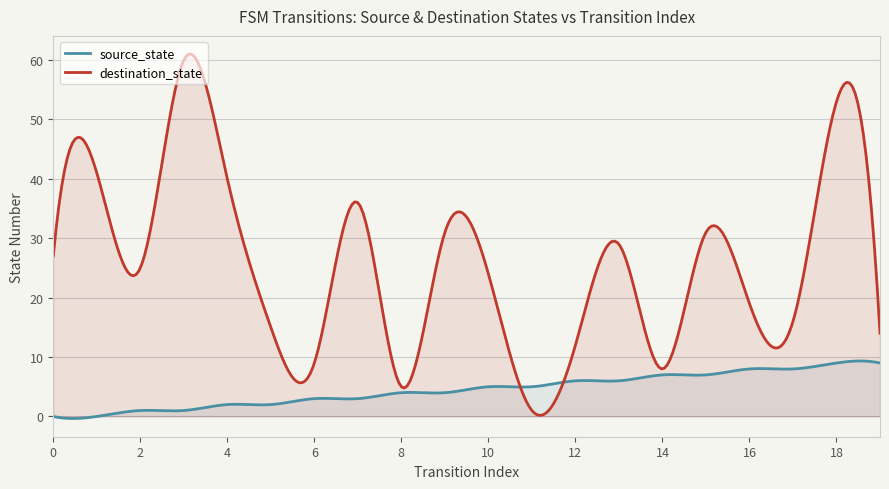

How many positive values does the source_state series have?

18